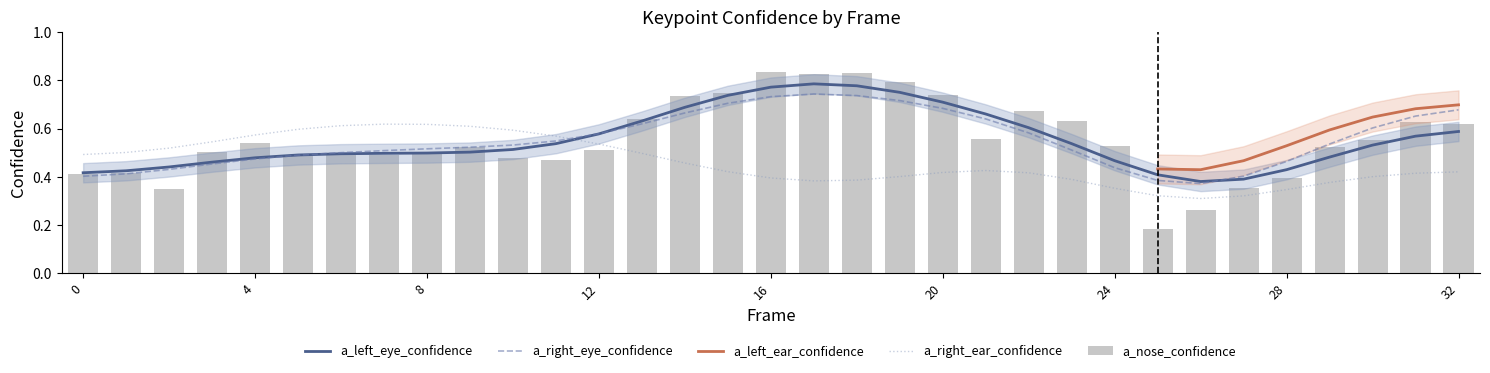

Where is a_left_ear_confidence nearest to the value 0?

25